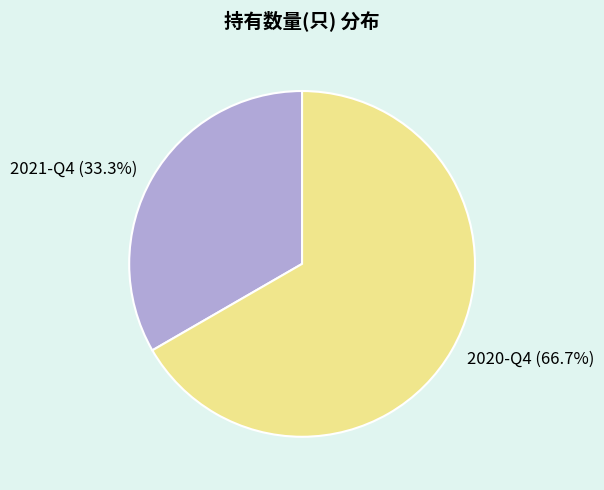

True or false: 2021-Q4 accounts for 18% of the total.

False